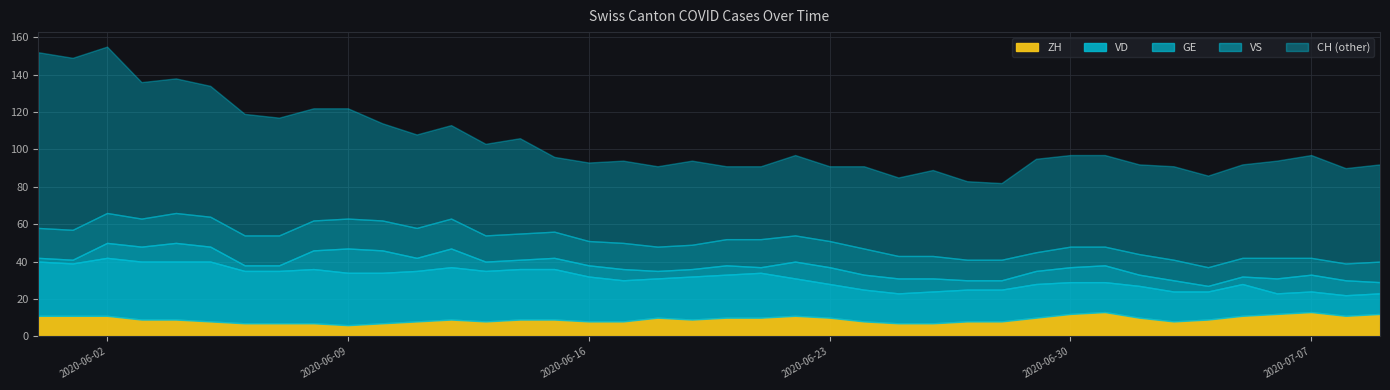

The value of VD at 2020-06-07 is 28. True or false?

True